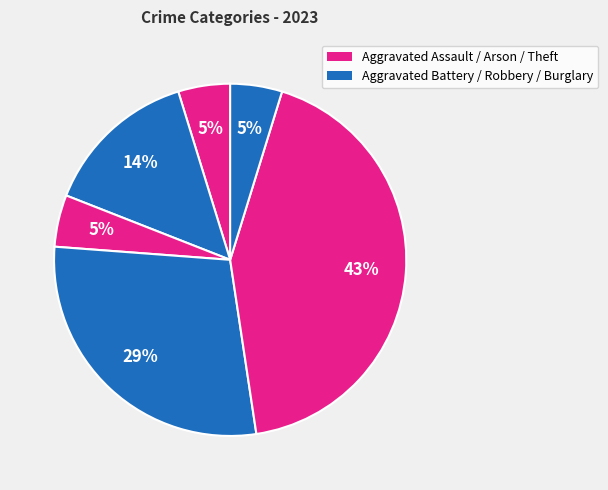

How many slices are in this pie chart?

6